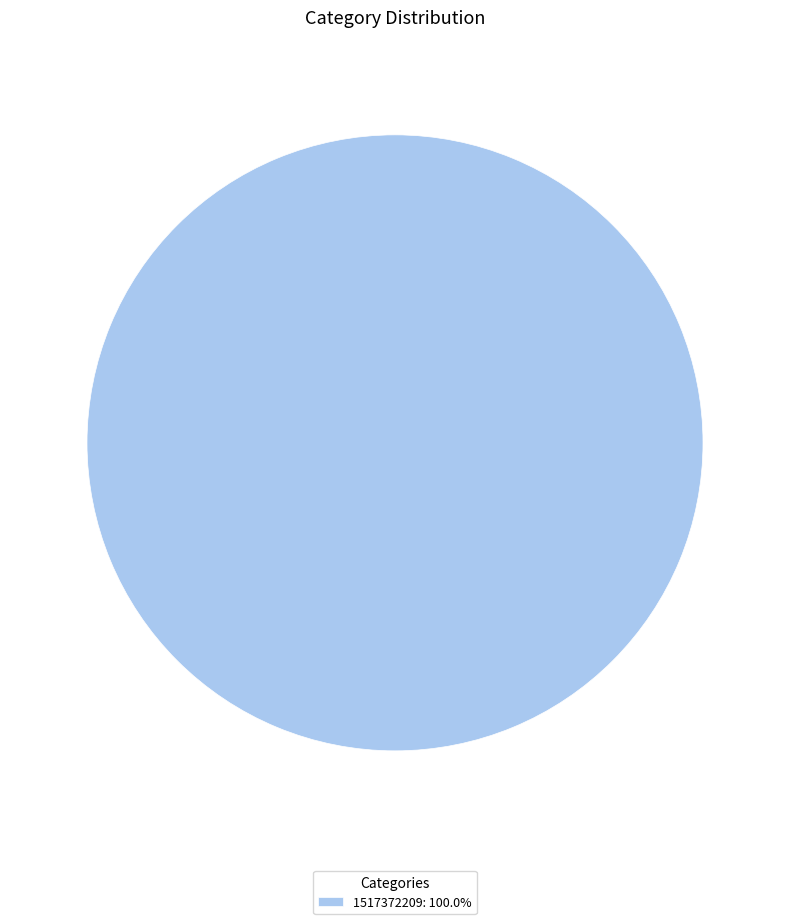

Does any single category account for the majority?

Yes